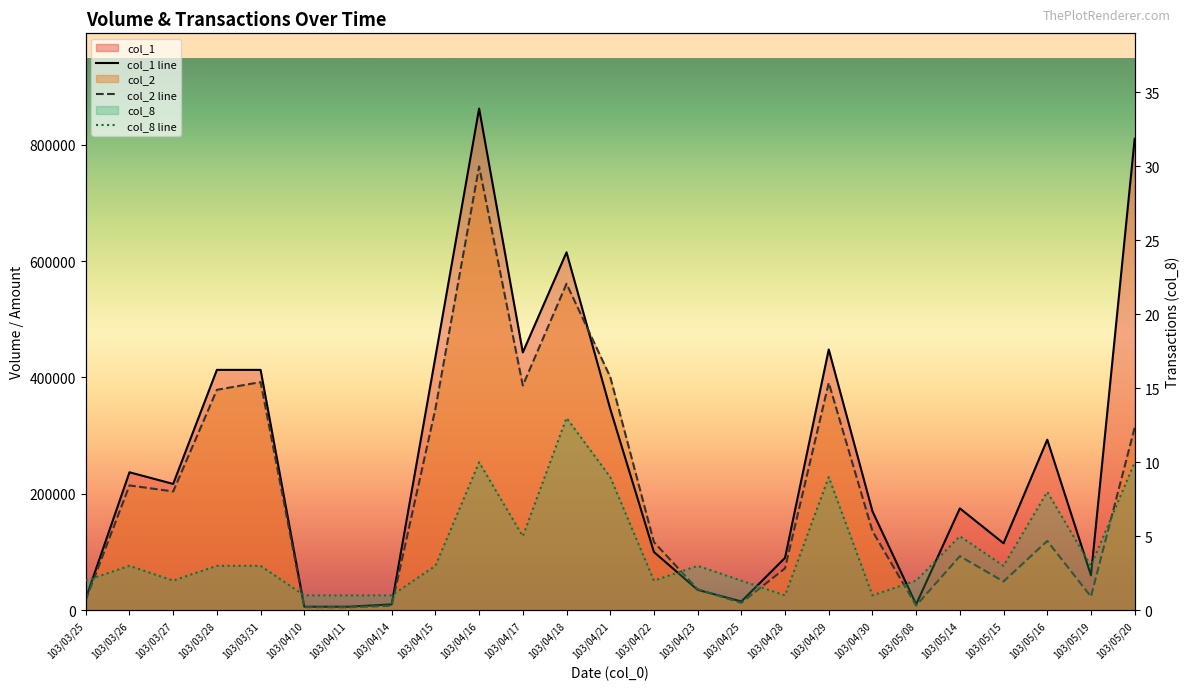

True or false: col_8 and col_1 cross at least once.

False